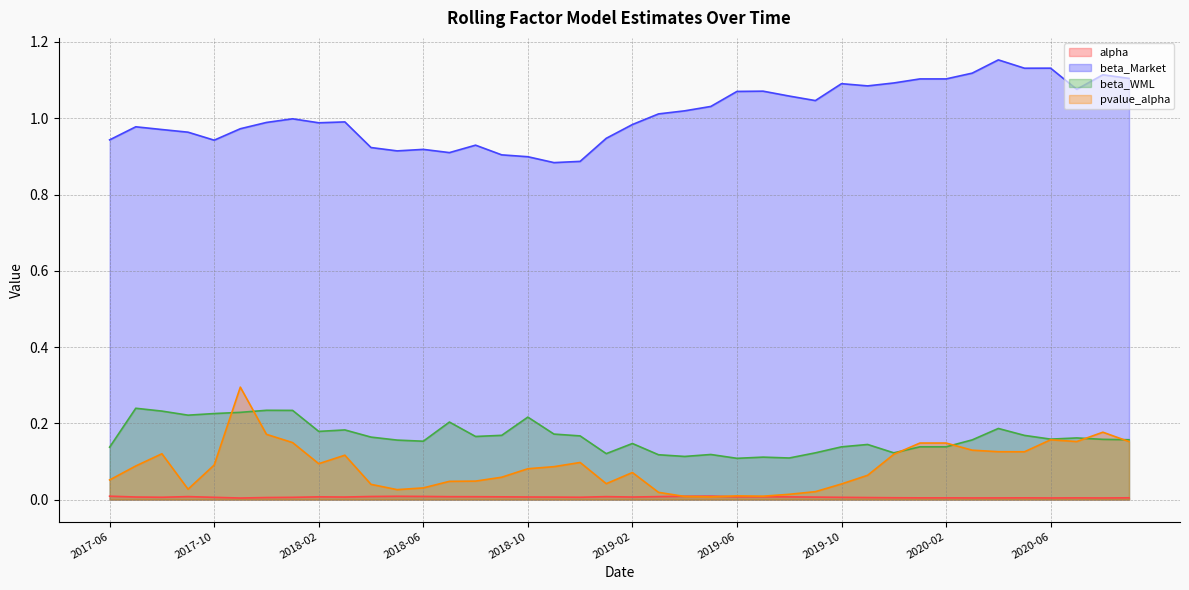

What is the difference between the beta_WML values at 2017-07 and 2020-03?

0.1